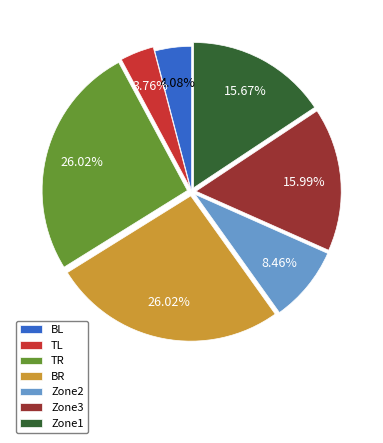

What percentage is the Zone2 slice, to the nearest percent?

8%